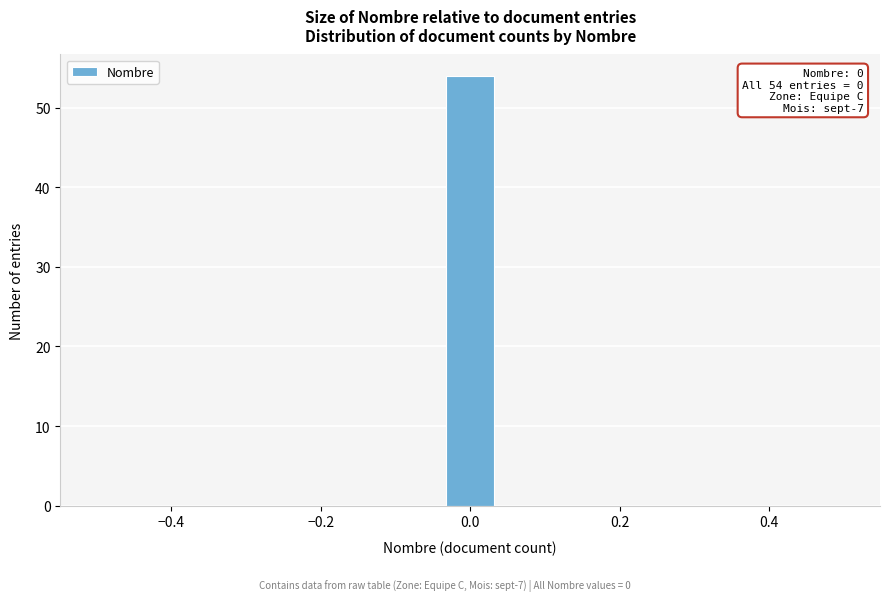

Read against the x-axis, roughly where is the centre of the tallest bar?

0.00